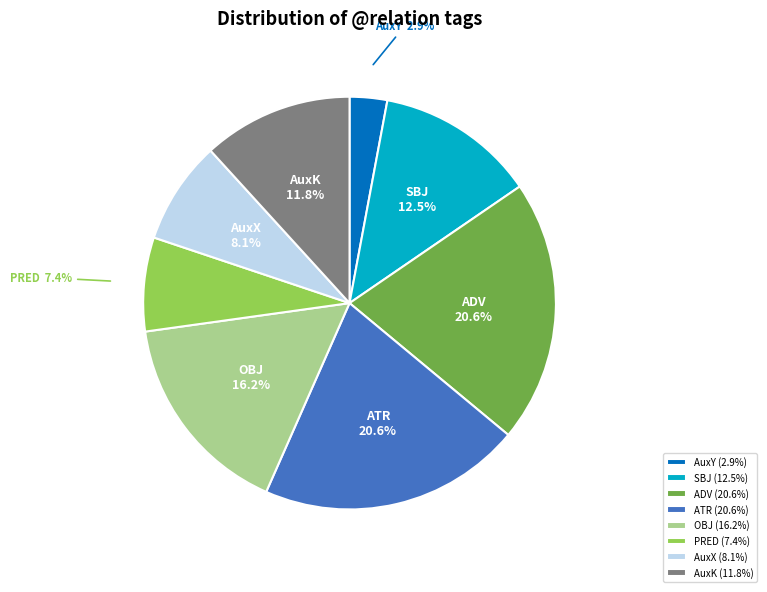

Combined, what portion of the pie is AuxY and ADV?

23.5%